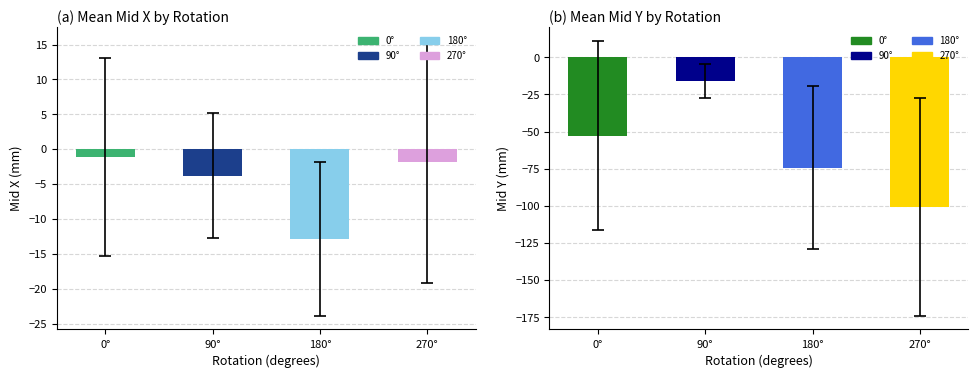

At 270, list the series in order from smallest to largest.

Mid Y, Mid X